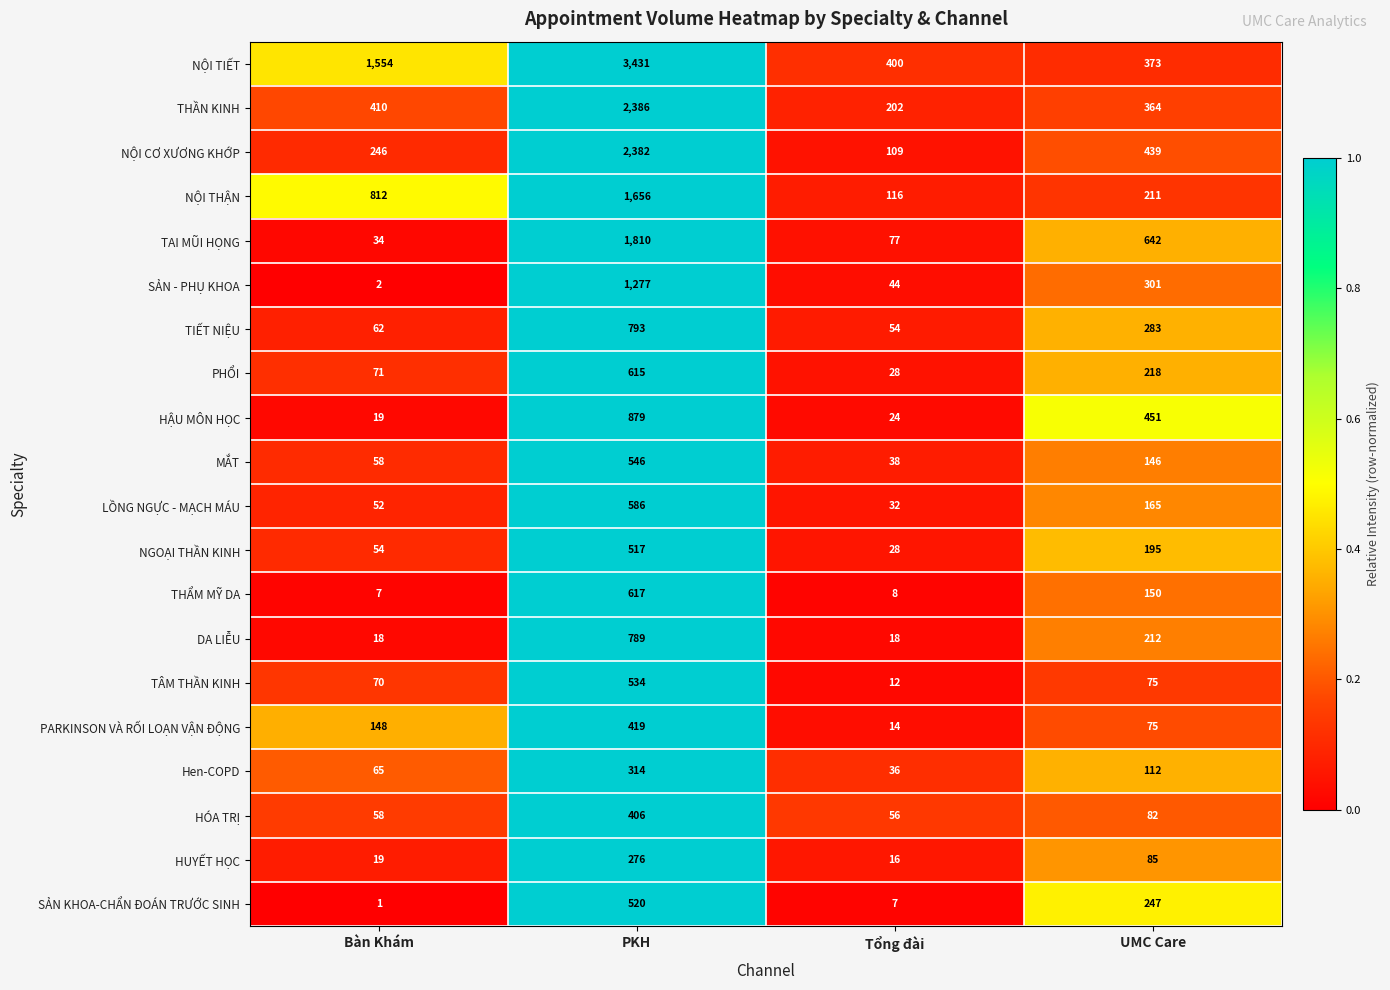

What is the spread (max minus min) of values at PKH?

3155